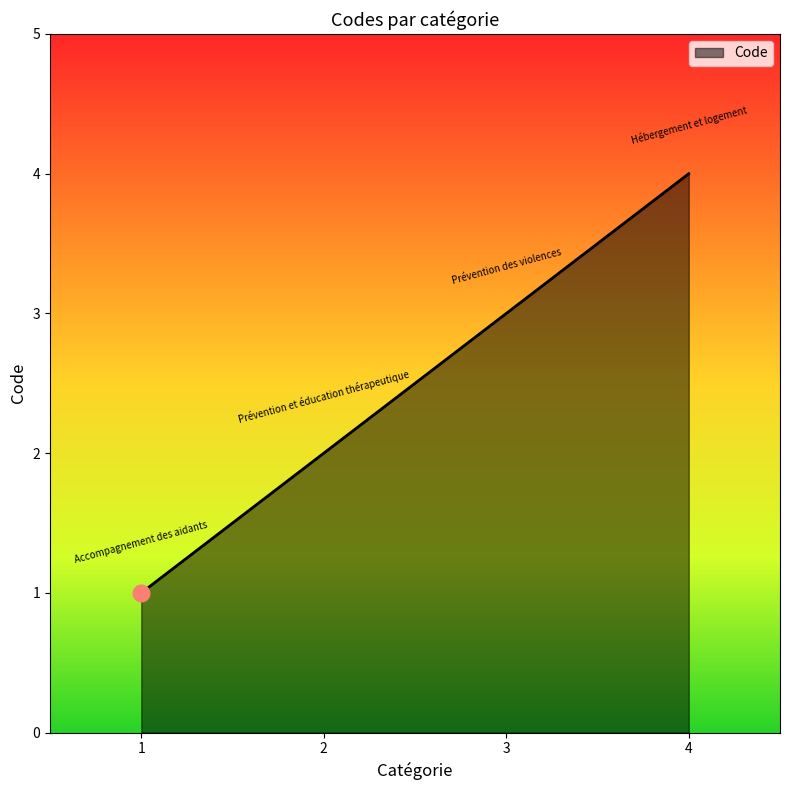

Does the chart have visible grid lines?

No